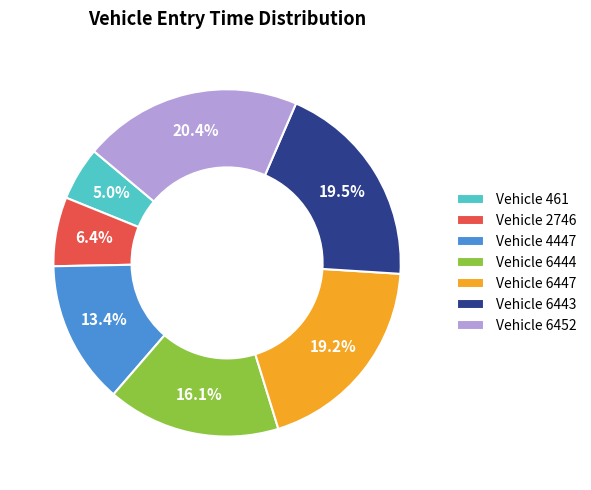

Which has a higher value, Vehicle 6452 or Vehicle 461?

Vehicle 6452